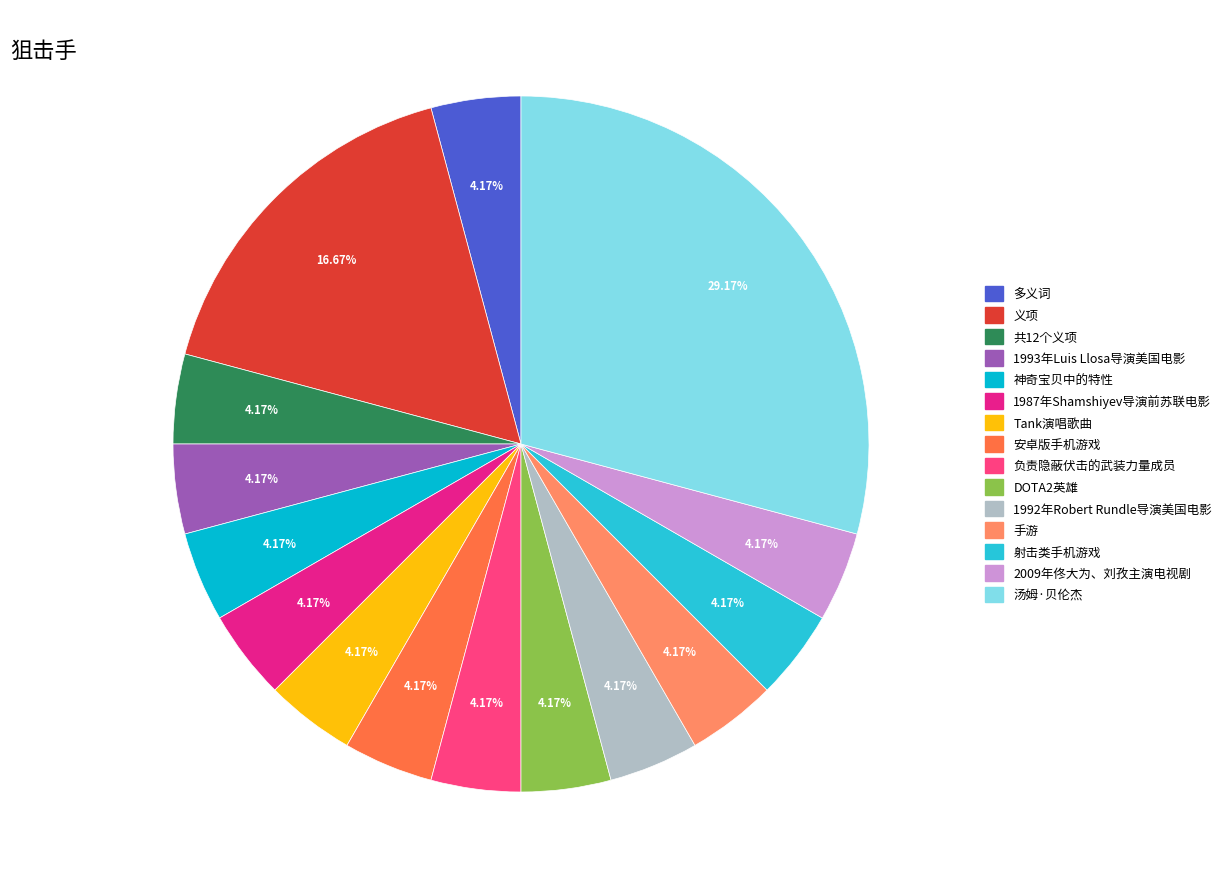

Does 1993年Luis Llosa导演美国电影 represent more than half of the total?

No